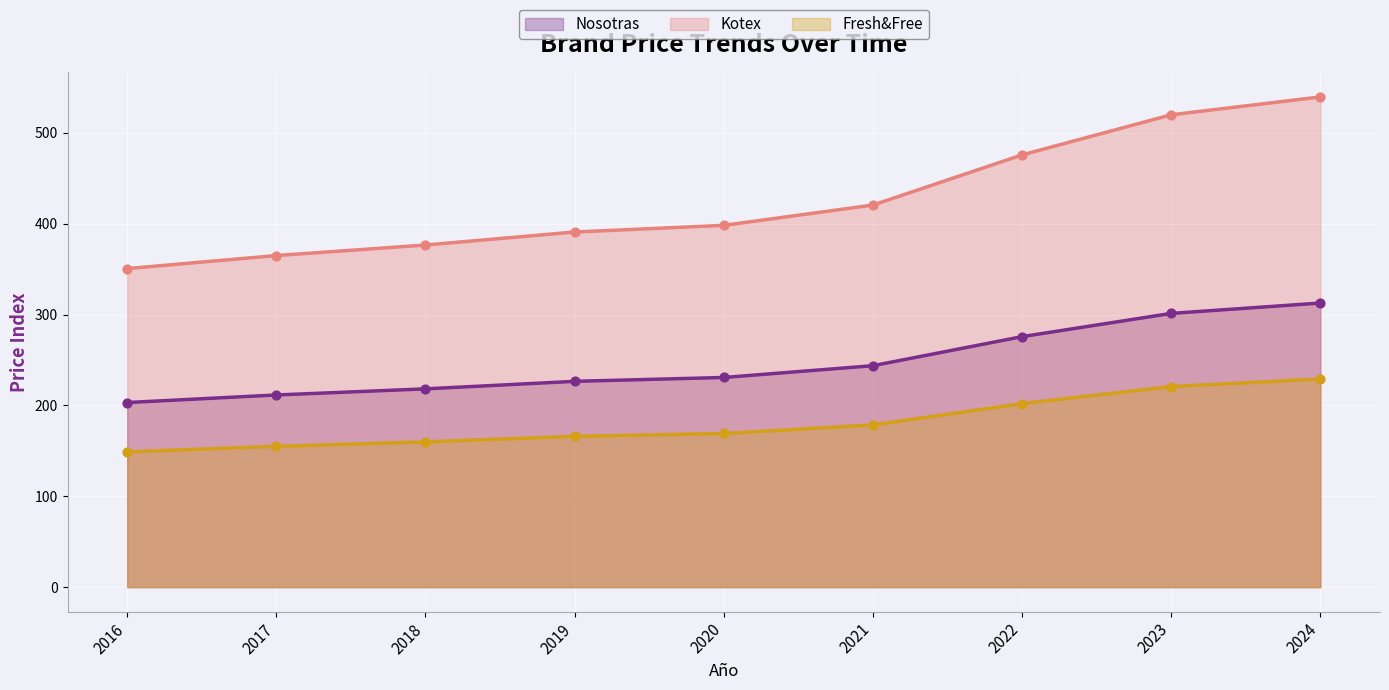

Which series has the largest total across all categories?

Kotex